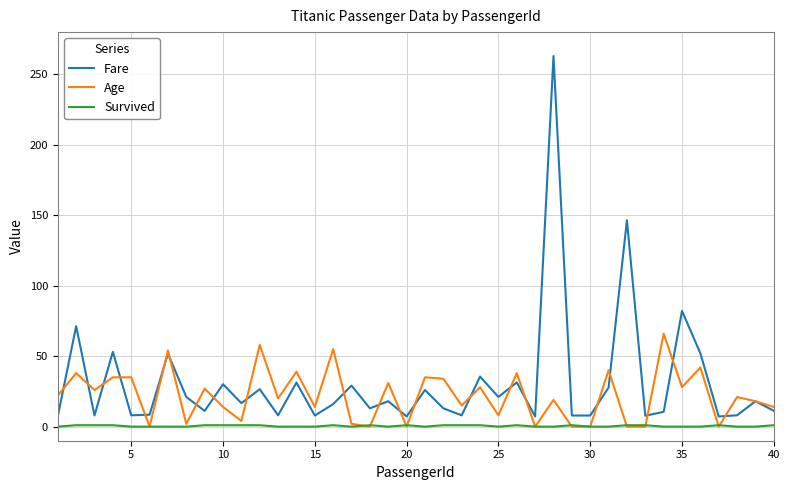

True or false: Survived and Fare intersect in this chart.

False